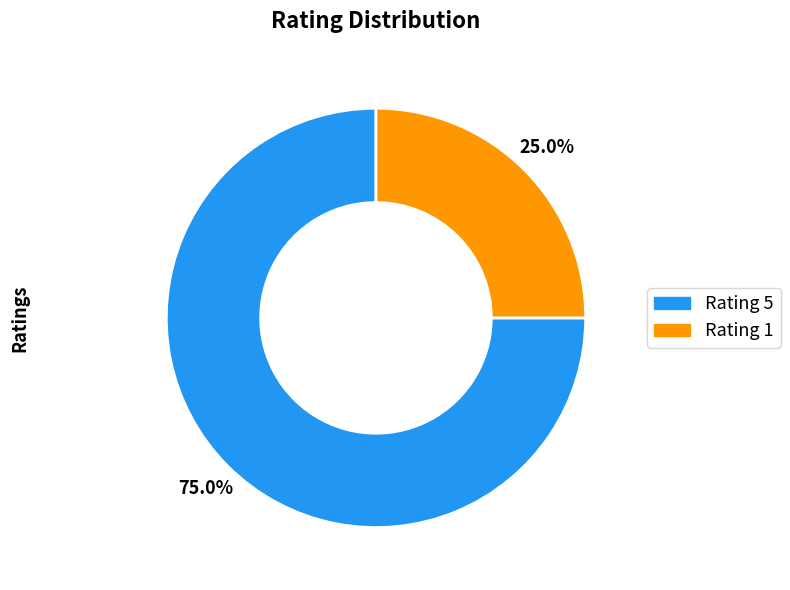

How many segments does this pie chart have?

2